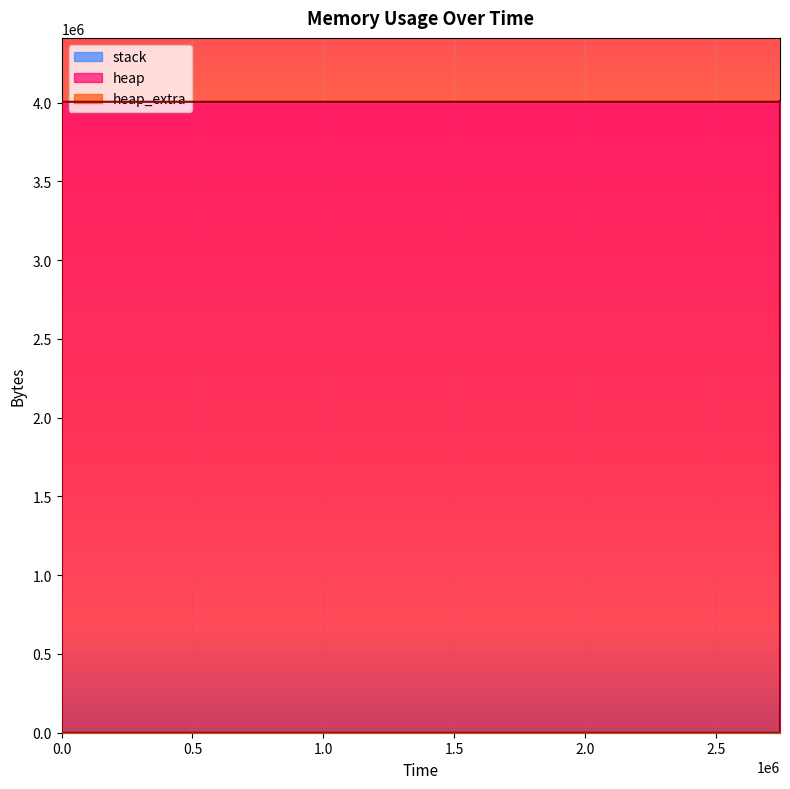

True or false: heap and heap_extra intersect in this chart.

False